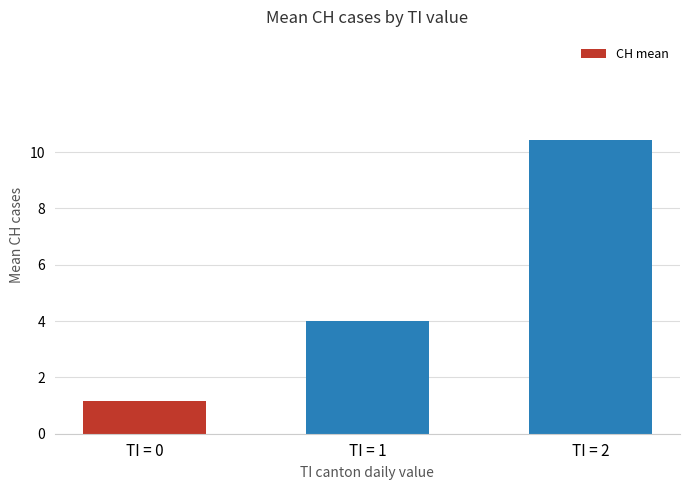

Reading left to right, transcribe all the data shown in this chart.

TI = 0=1.2	TI = 1=4.0	TI = 2=10.4